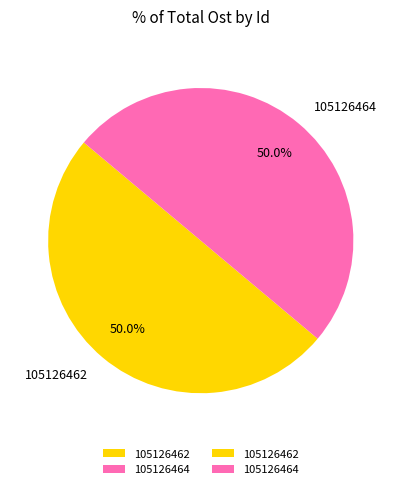

What percentage is NOT represented by 105126464?

50.0%